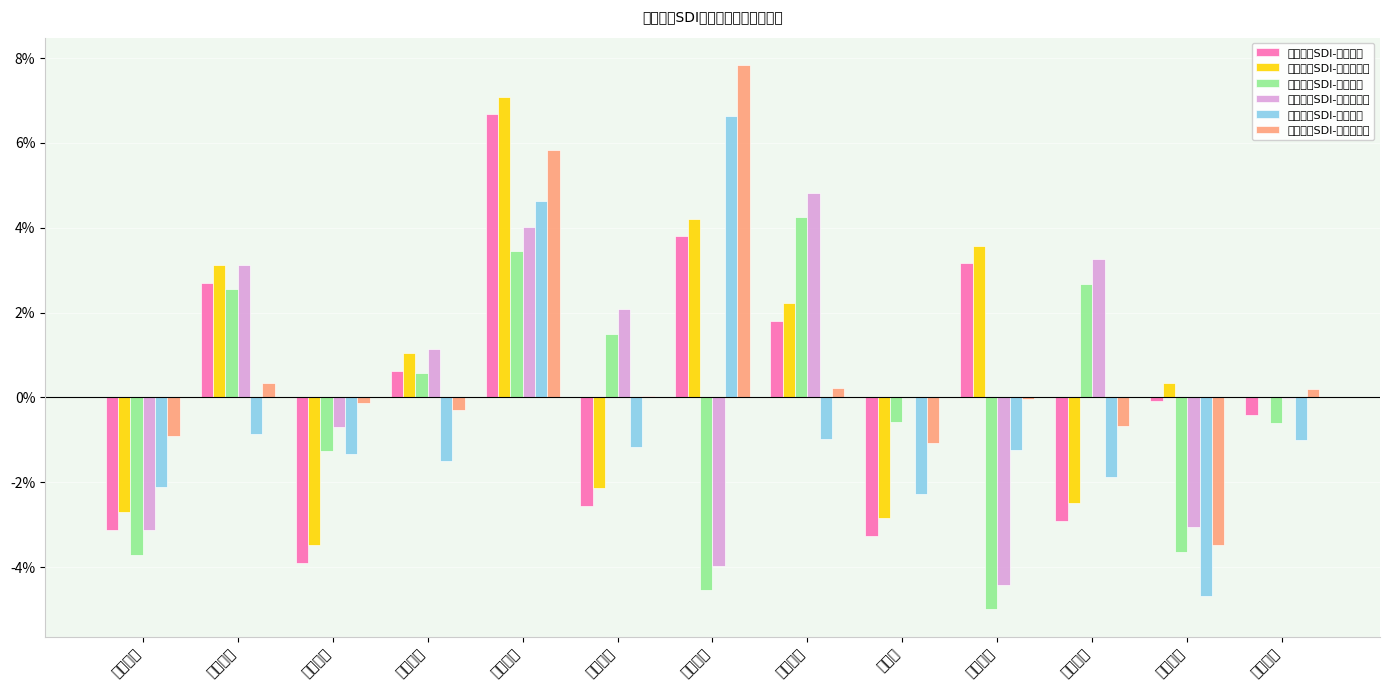

Reading left to right, what are all the values shown in this chart?

财务状况SDI-行业均值: -0.0	0.0	-0.0	0.0	0.1	-0.0	0.0	0.0	-0.0	0.0	-0.0	-0.0	-0.0
财务状况SDI-行业中位数: -0.0	0.0	-0.0	0.0	0.1	-0.0	0.0	0.0	-0.0	0.0	-0.0	0.0	0.0
行业主题SDI-行业均值: -0.0	0.0	-0.0	0.0	0.0	0.0	-0.0	0.0	-0.0	-0.0	0.0	-0.0	-0.0
行业主题SDI-行业中位数: -0.0	0.0	-0.0	0.0	0.0	0.0	-0.0	0.0	0.0	-0.0	0.0	-0.0	-0.0
市场趋势SDI-行业均值: -0.0	-0.0	-0.0	-0.0	0.0	-0.0	0.1	-0.0	-0.0	-0.0	-0.0	-0.0	-0.0
市场趋势SDI-行业中位数: -0.0	0.0	-0.0	-0.0	0.1	0.0	0.1	0.0	-0.0	-0.0	-0.0	-0.0	0.0